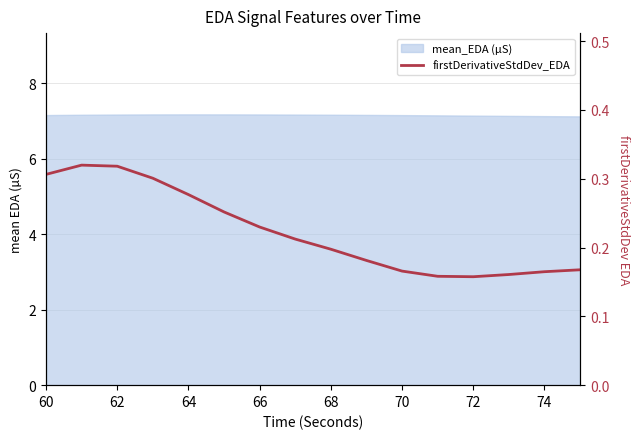

How many points are lower than both their immediate neighbors (excluding endpoints)?

1